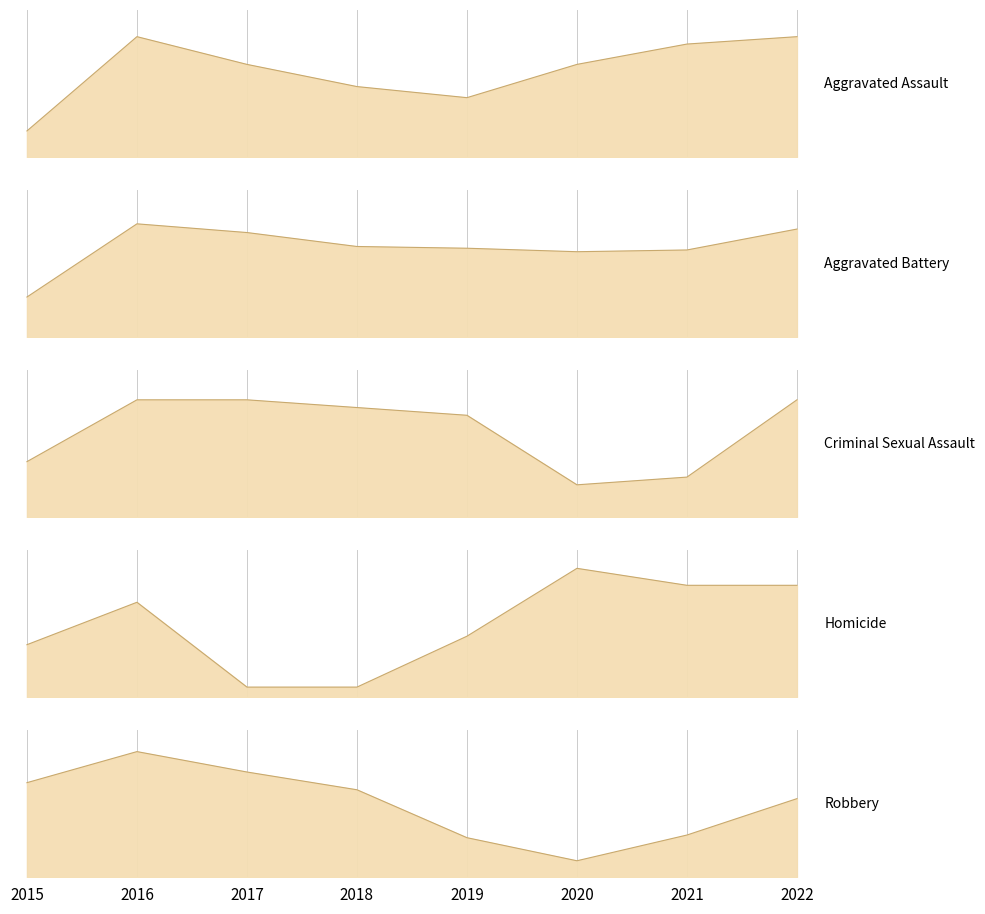

At how many categories does at least one series exceed 8?

8